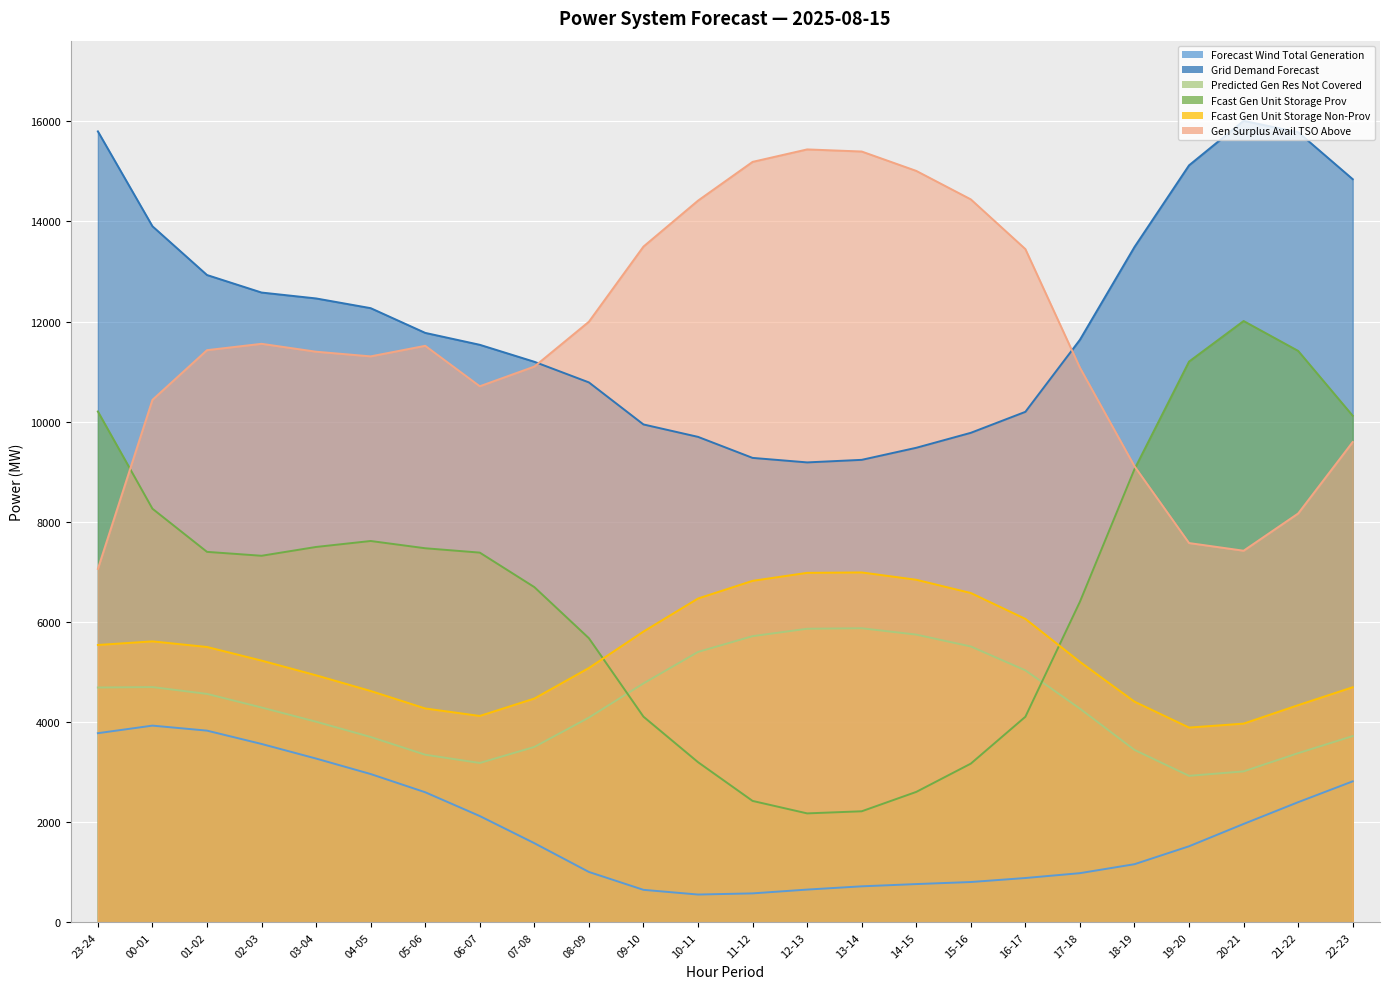

What is the difference between the maximum and minimum values in the fcst_gen_unit_stor_non_prov series?

3099